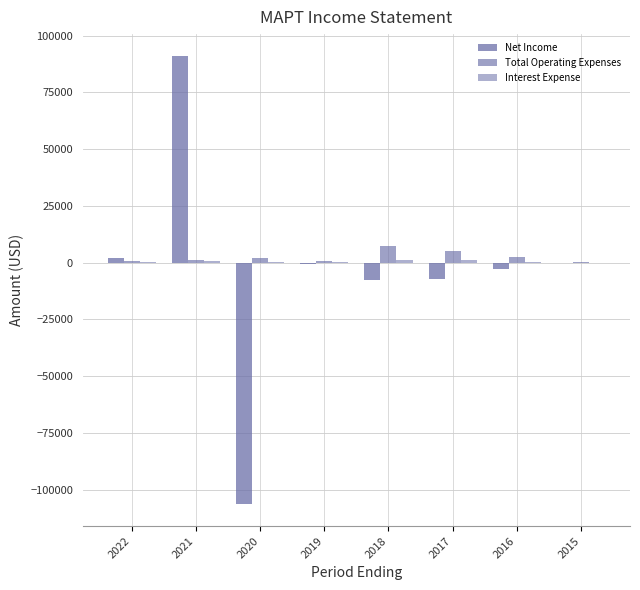

What is the minimum value shown in the chart?

-106200